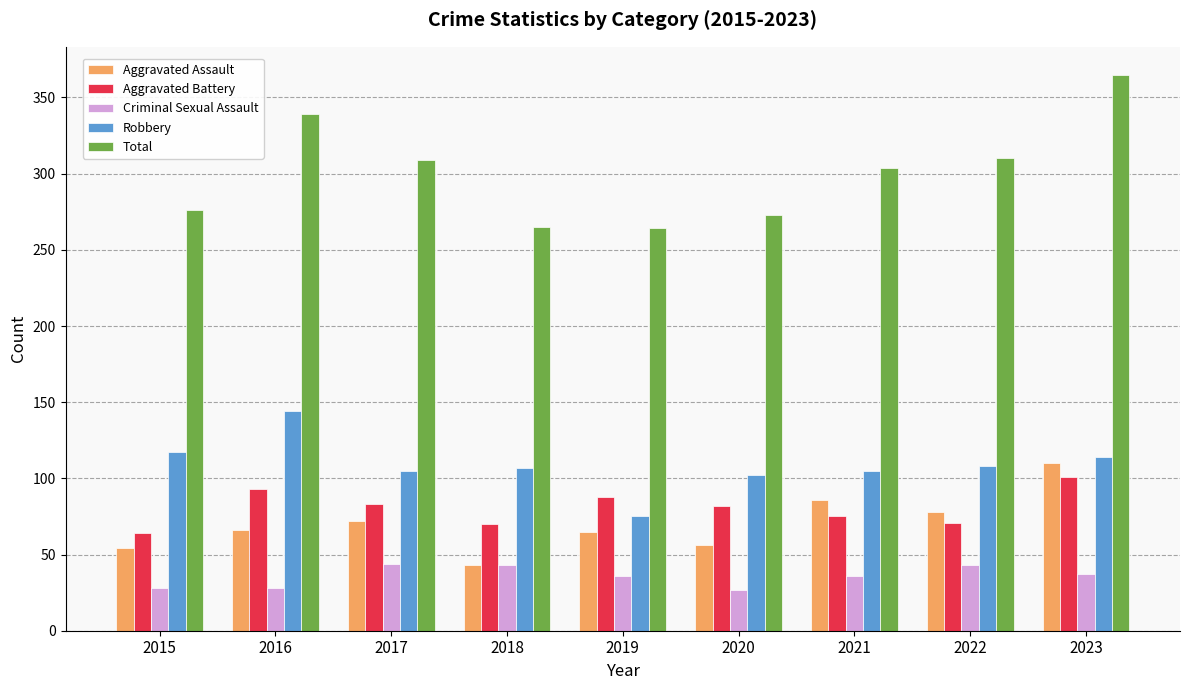

Rank the series at 2016 from highest to lowest value.

Total, Robbery, Aggravated Battery, Aggravated Assault, Criminal Sexual Assault